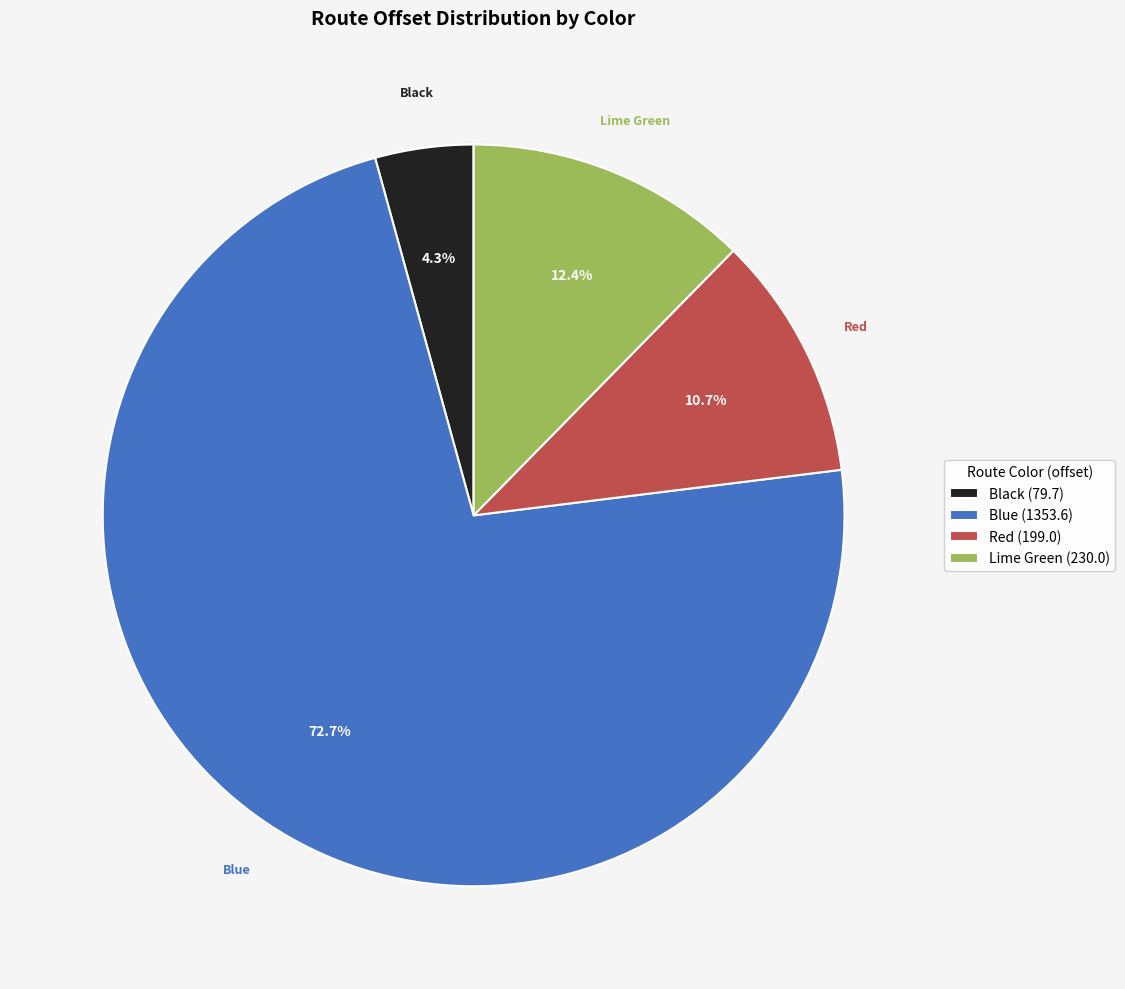

Does Black account for over 50% of the chart?

No